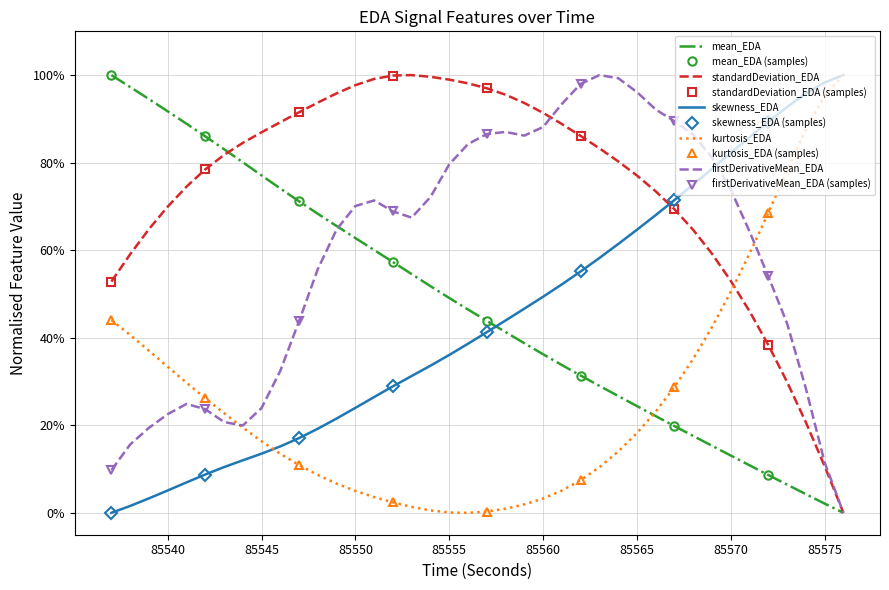

How many distinct data groups are displayed?

5